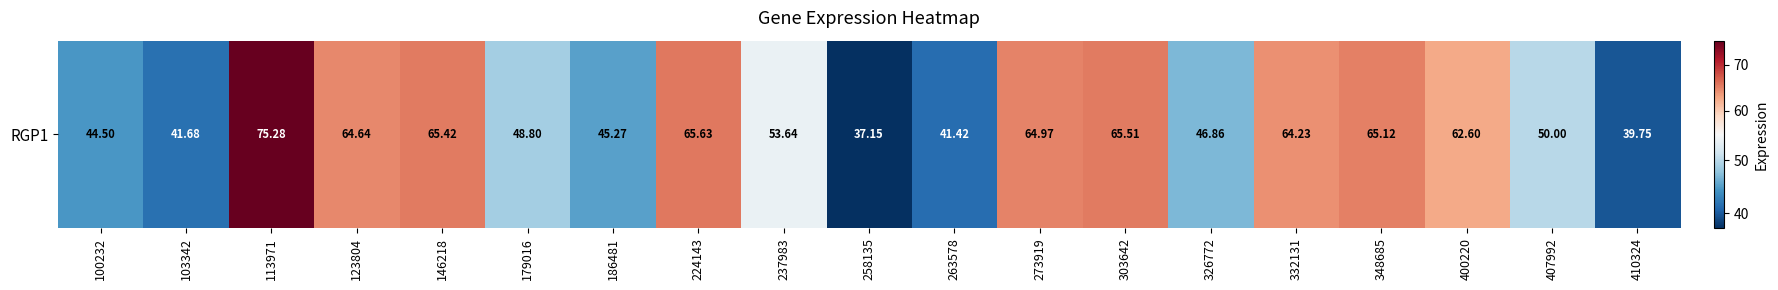

List the labels in order of value, smallest first.

258135, 410324, 263578, 103342, 100232, 186481, 326772, 179016, 407992, 237983, 400220, 332131, 123804, 273919, 348685, 146218, 303642, 224143, 113971